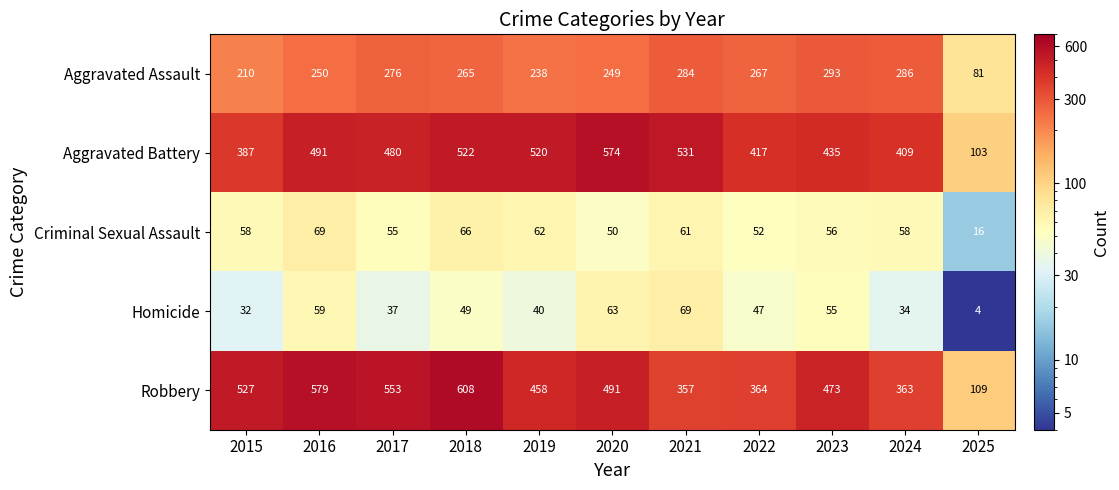

At which category does the chart reach its minimum across all series?

2025